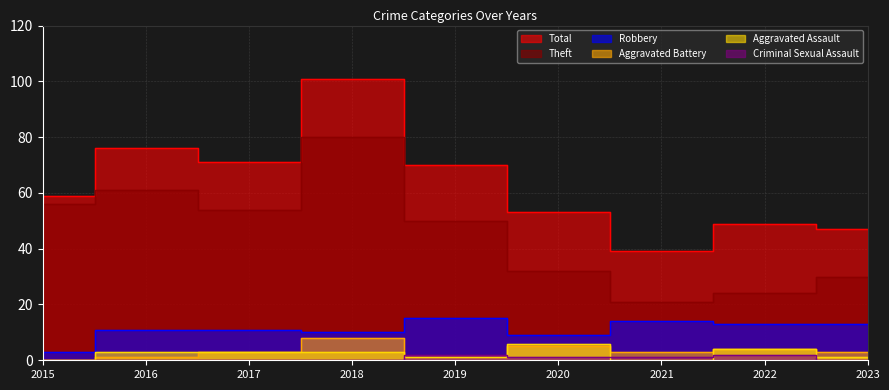

List the series in order of their peak value, highest first.

Total, Theft, Robbery, Aggravated Battery, Aggravated Assault, Criminal Sexual Assault